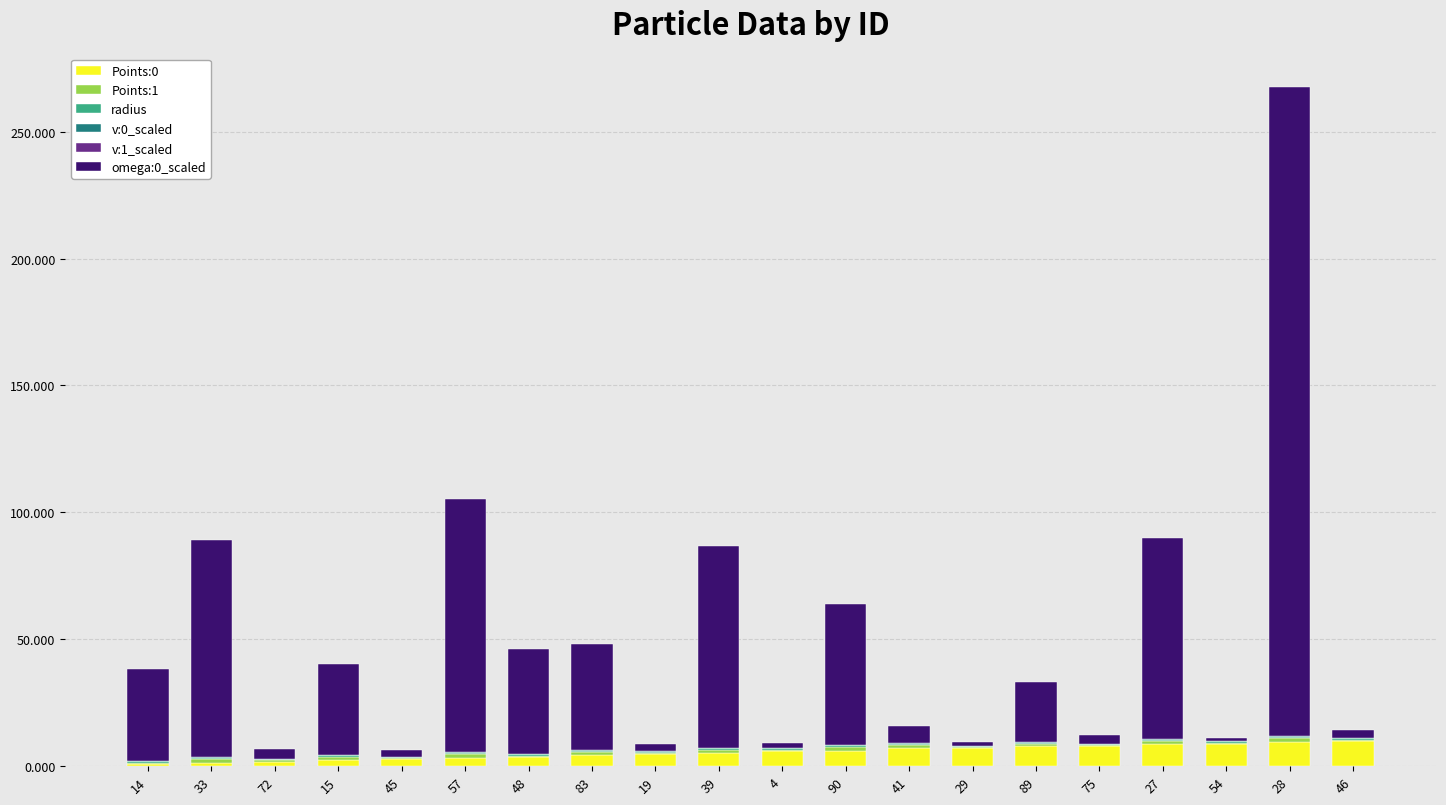

What is the maximum value for Points:0?

9.9